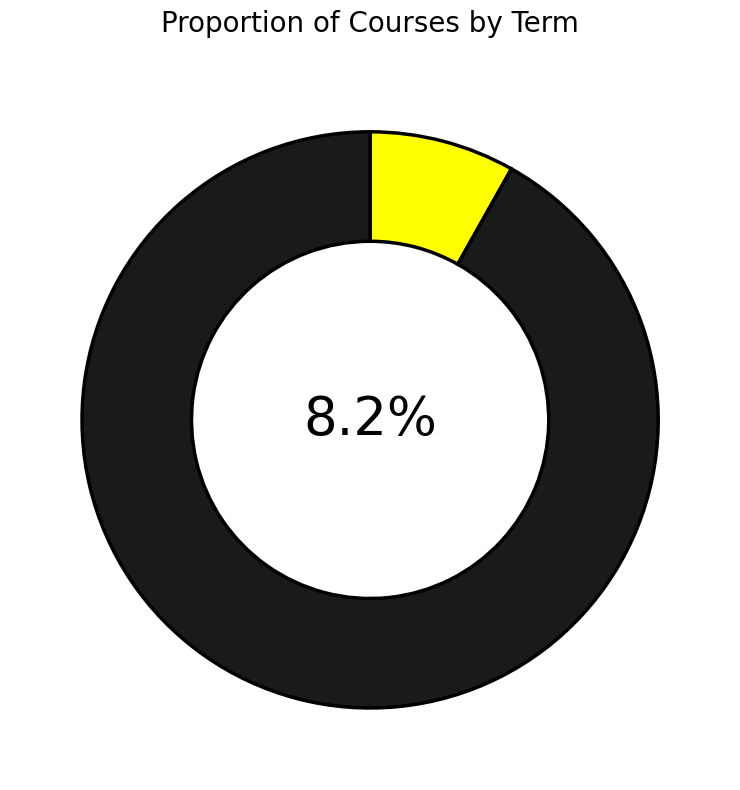

Does Term 9 represent more than half of the total?

No